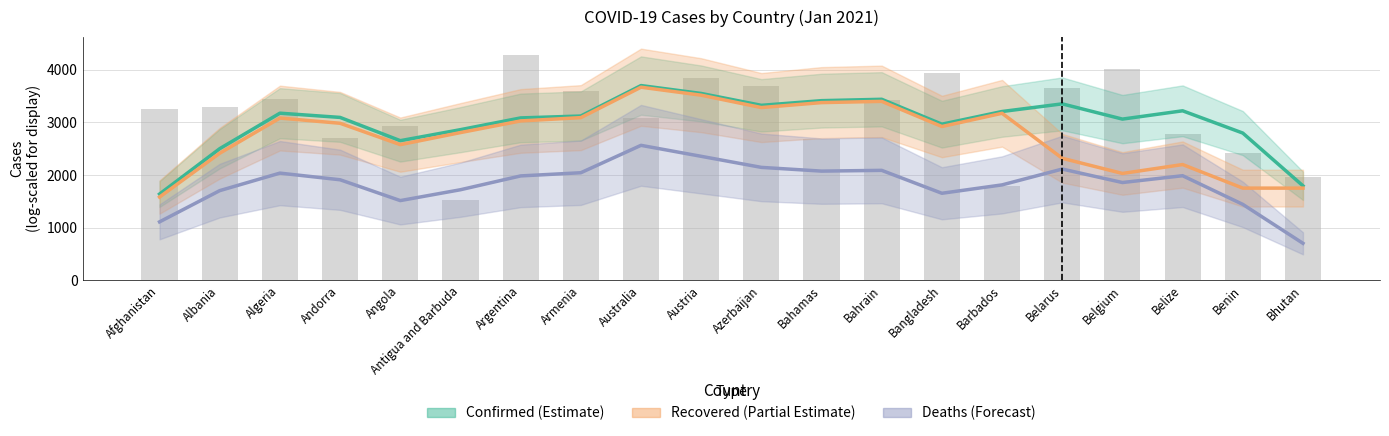

How many distinct data groups are displayed?

3